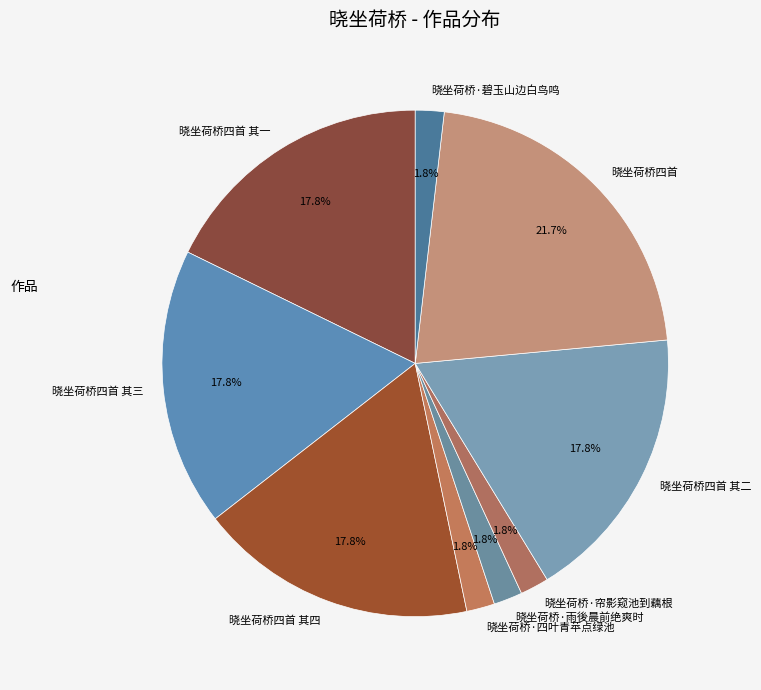

Which category has the biggest portion of the pie?

晓坐荷桥四首